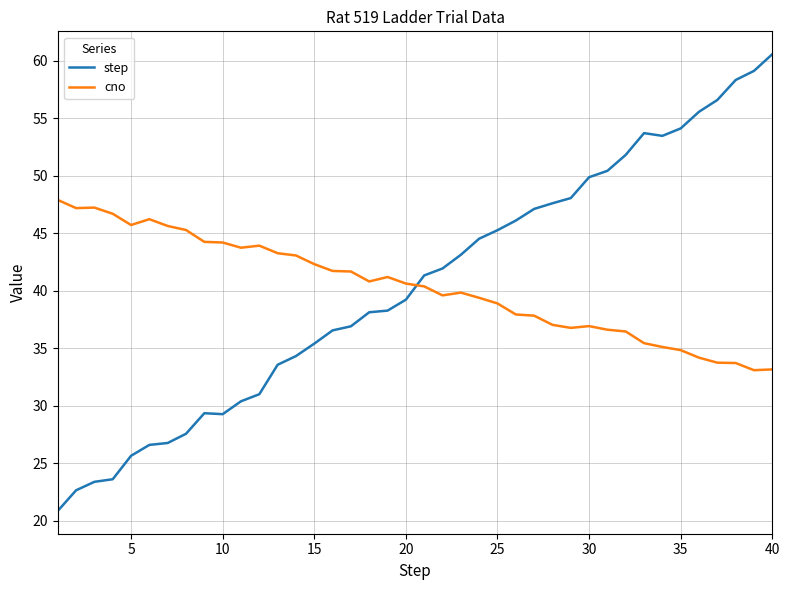

Which series has the largest range (max minus min)?

step